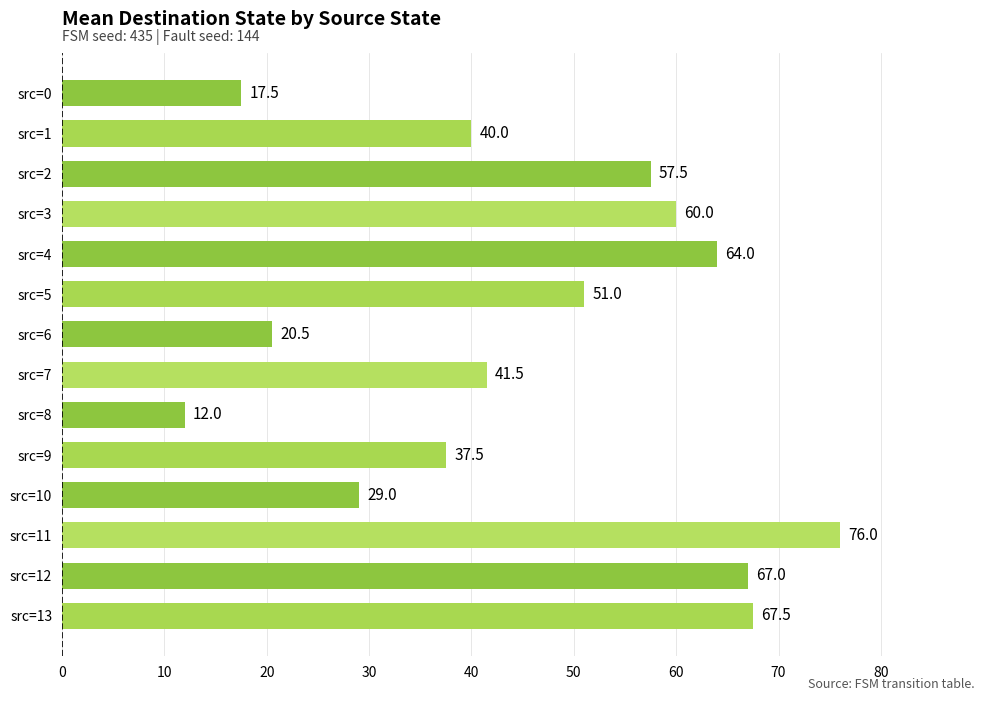

List the labels in order of value, largest first.

src=11, src=13, src=12, src=4, src=3, src=2, src=5, src=7, src=1, src=9, src=10, src=6, src=0, src=8